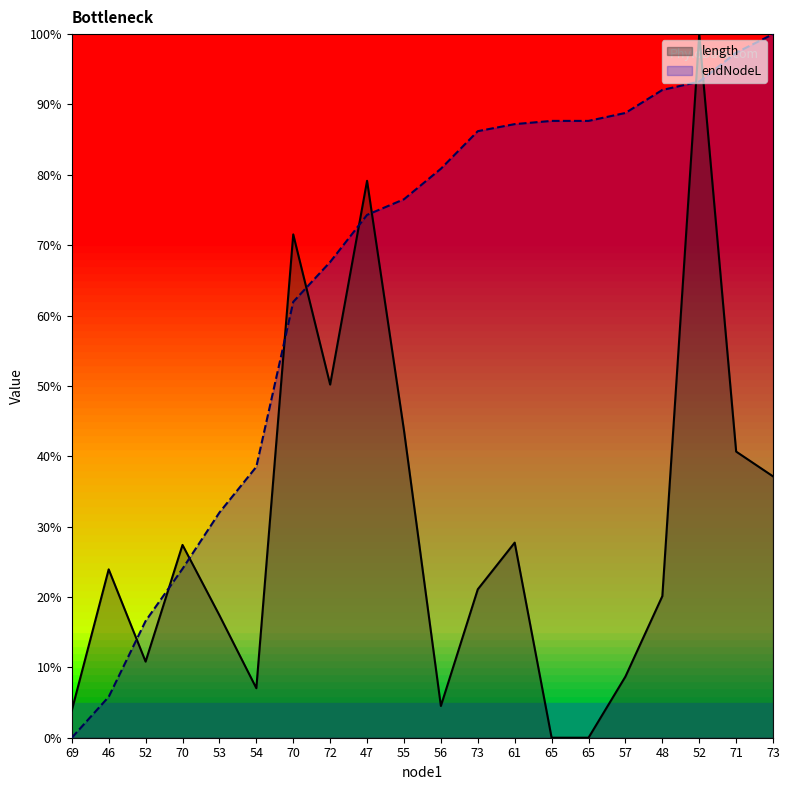

What is the difference between the maximum and minimum values in the endNodeL series?

100.0